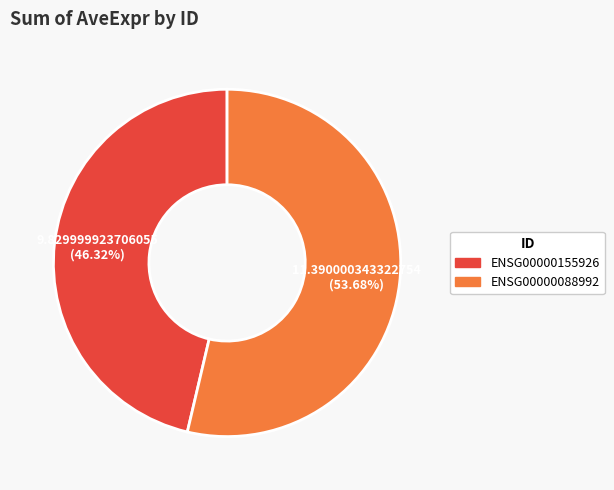

True or false: ENSG00000155926 accounts for 46% of the total.

True